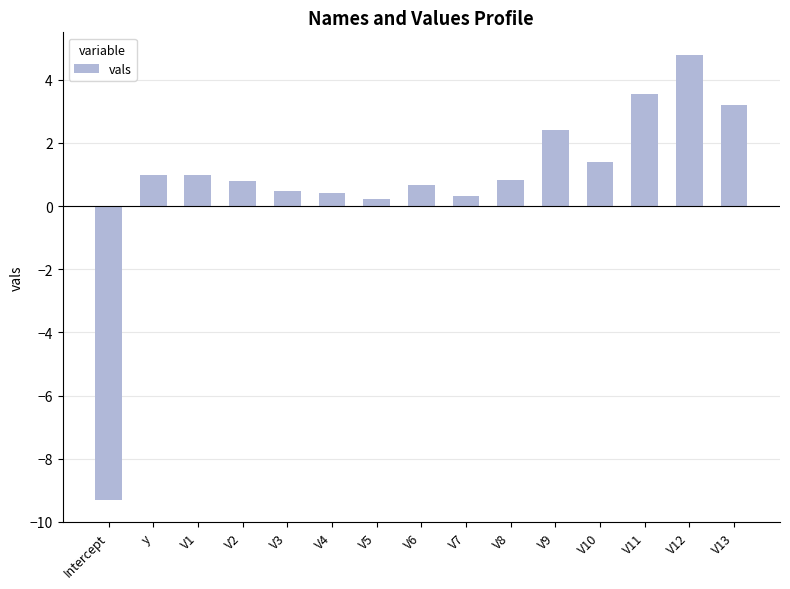

Reading right to left, transcribe all the data shown in this chart.

V13=3.2	V12=4.8	V11=3.5	V10=1.4	V9=2.4	V8=0.8	V7=0.3	V6=0.7	V5=0.2	V4=0.4	V3=0.5	V2=0.8	V1=1.0	y=1.0	Intercept=-9.3